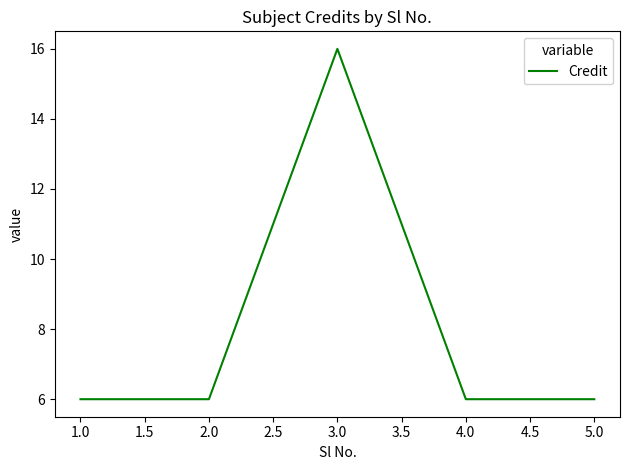

True or false: the data shows 10 at 3.0.

False